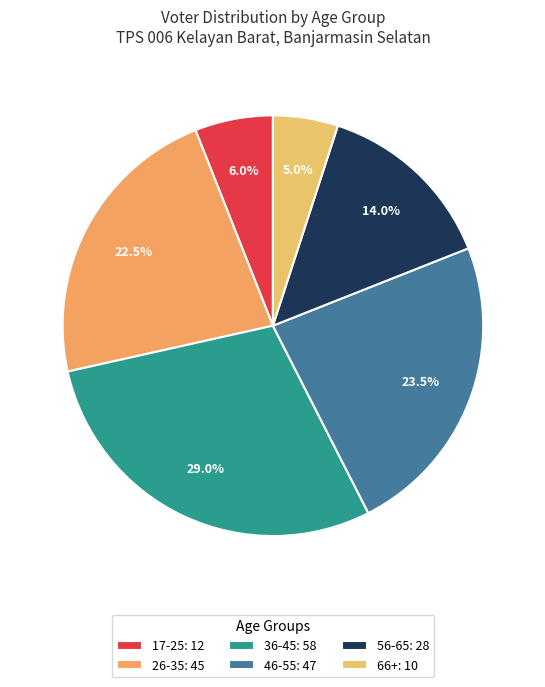

Count the number of slices in the pie.

6